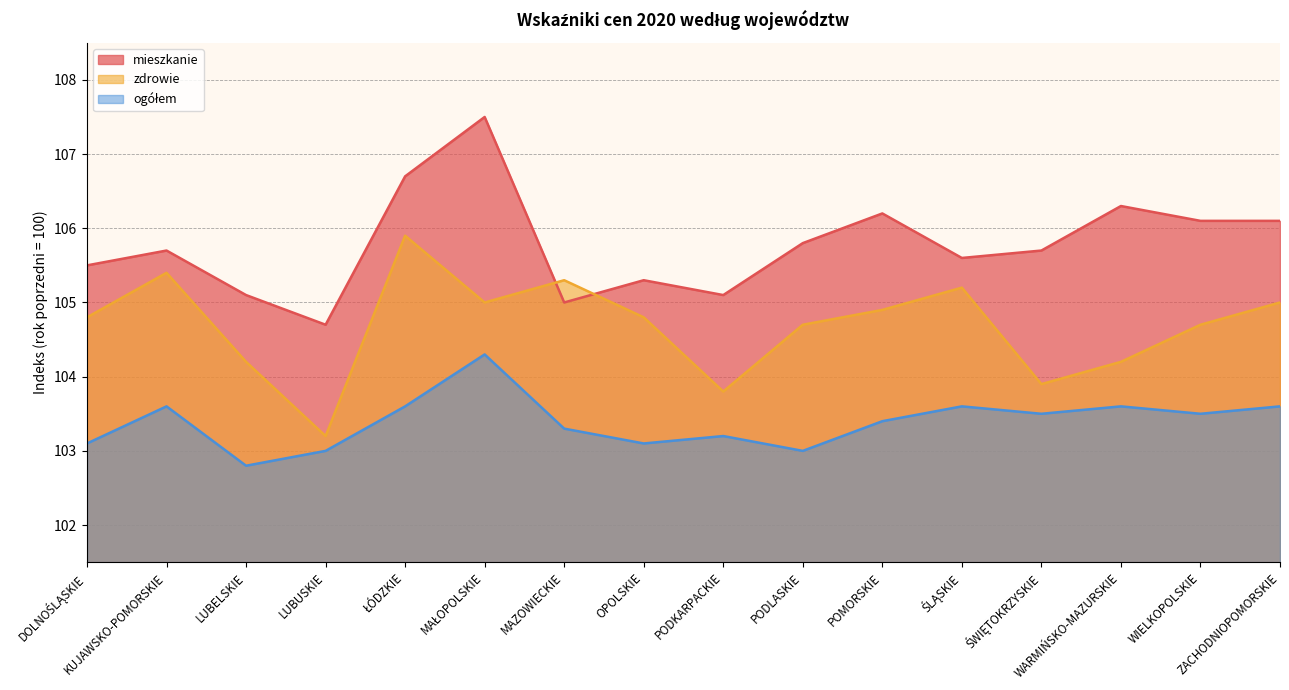

What position from the left is MAZOWIECKIE?

7